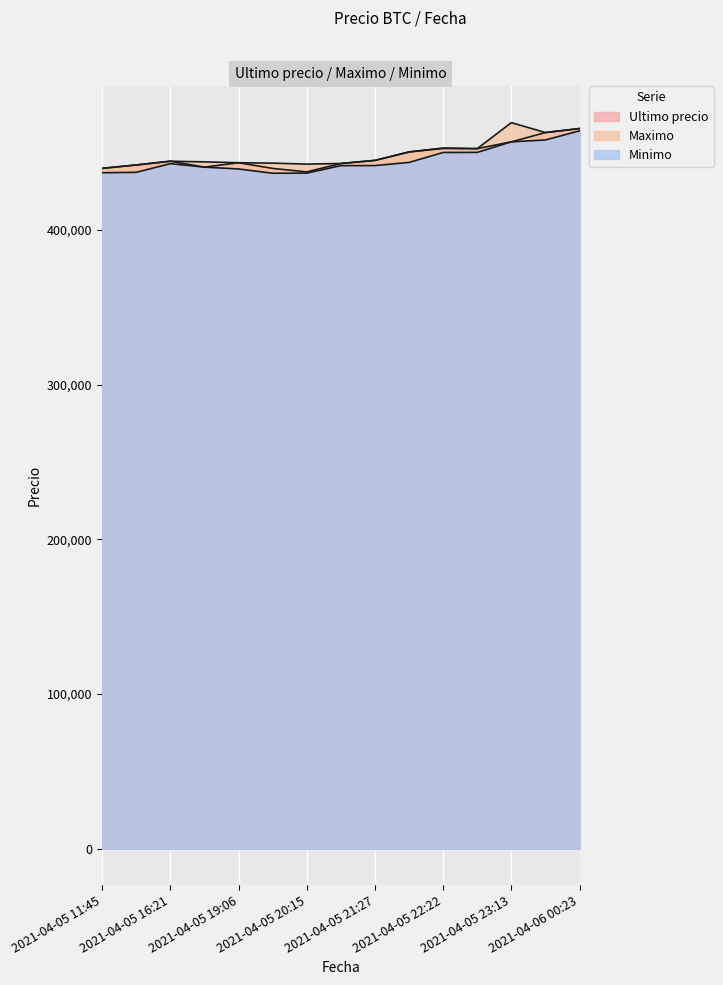

How many lines are shown in the chart?

3